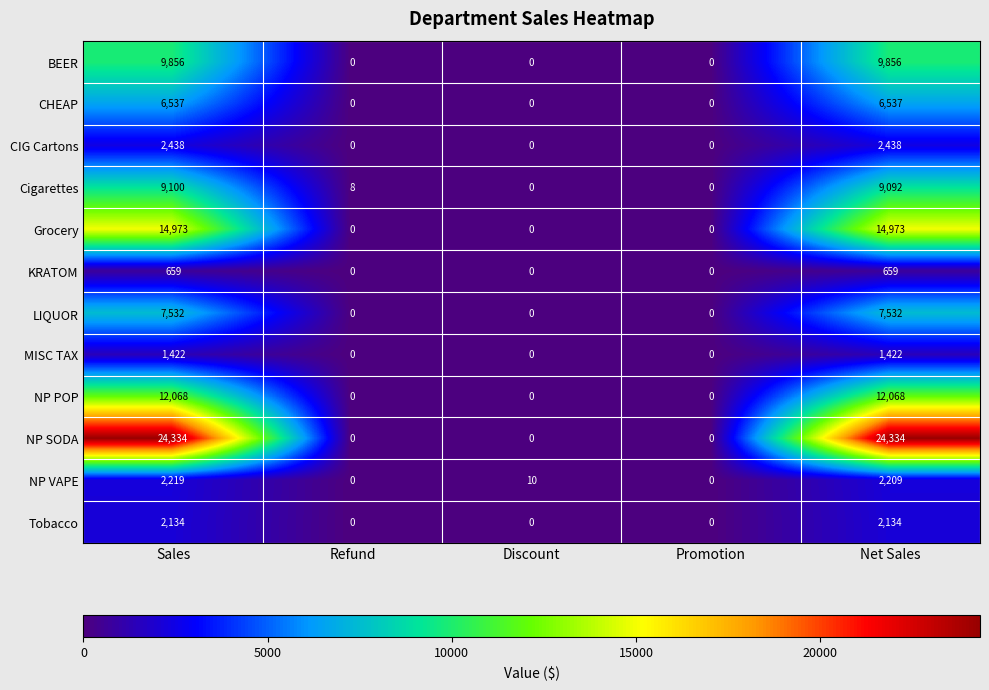

Which series has the largest total across all categories?

NP SODA